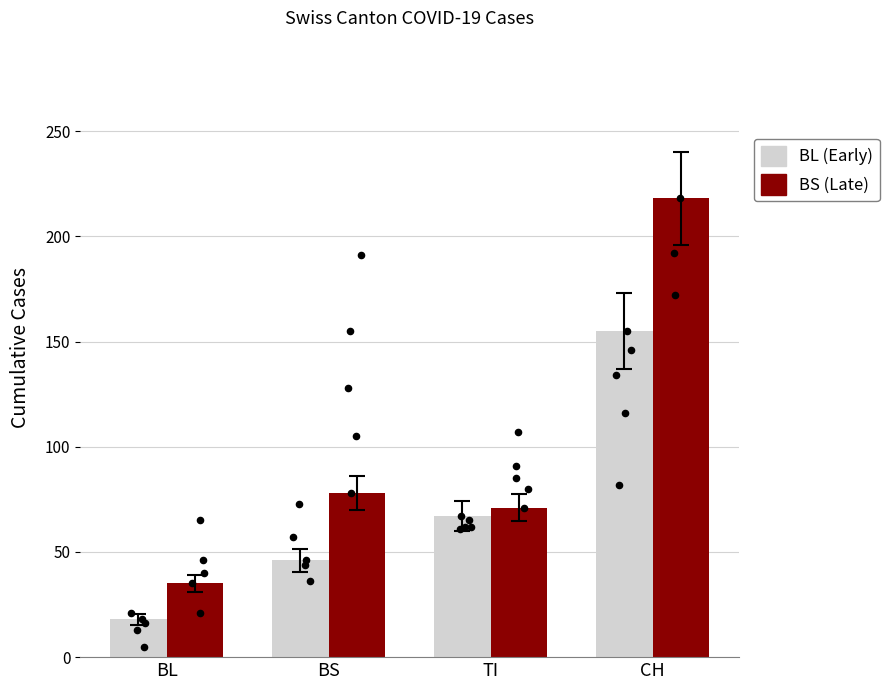

At which category is the sum across all series the highest?

CH